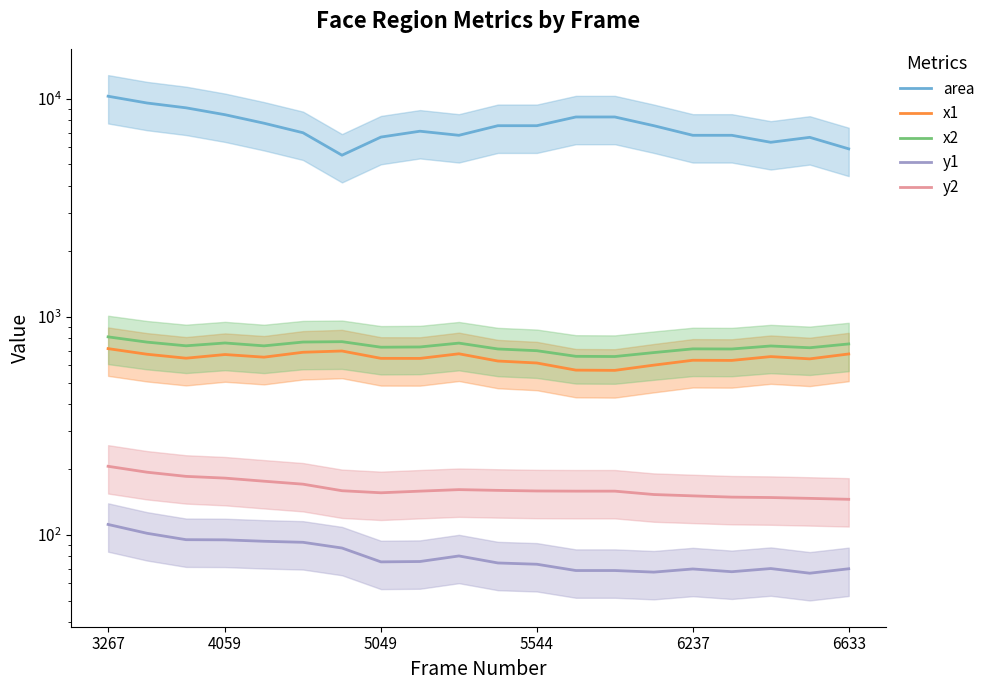

How many interior local peaks does the y2 series have?

1